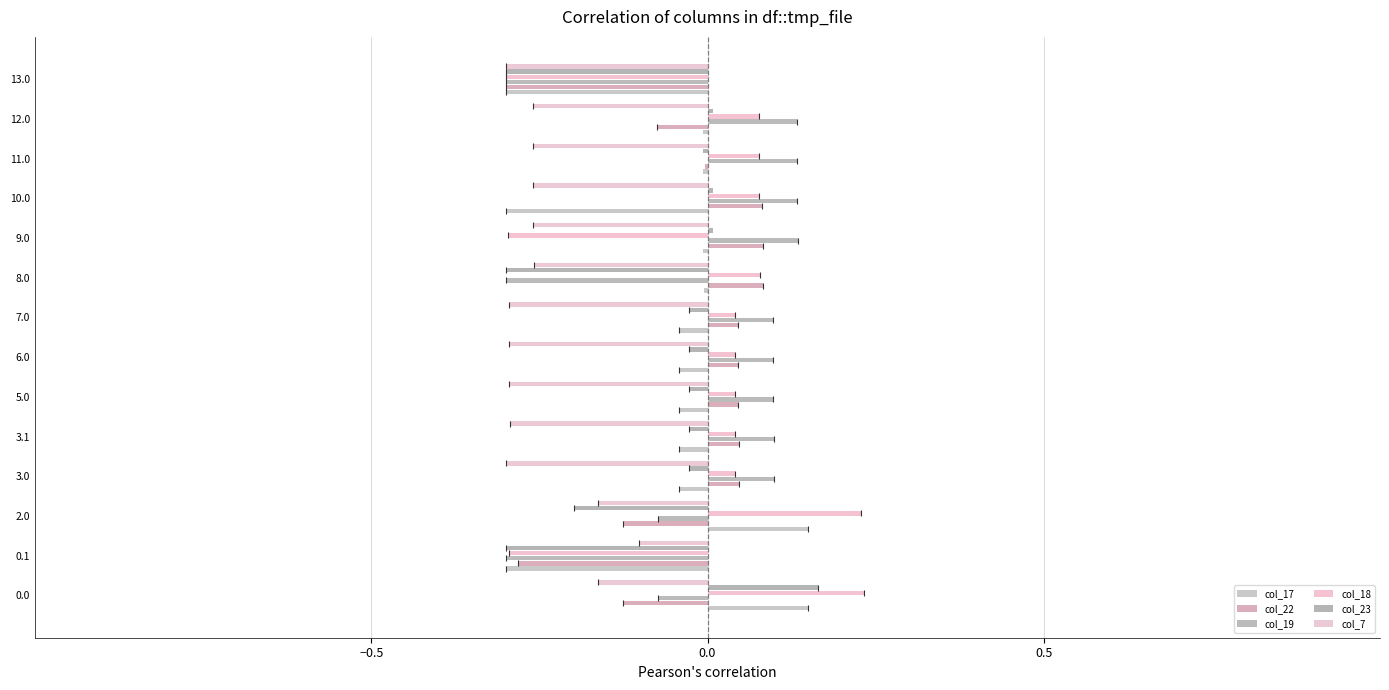

How many data points does each series have?

14